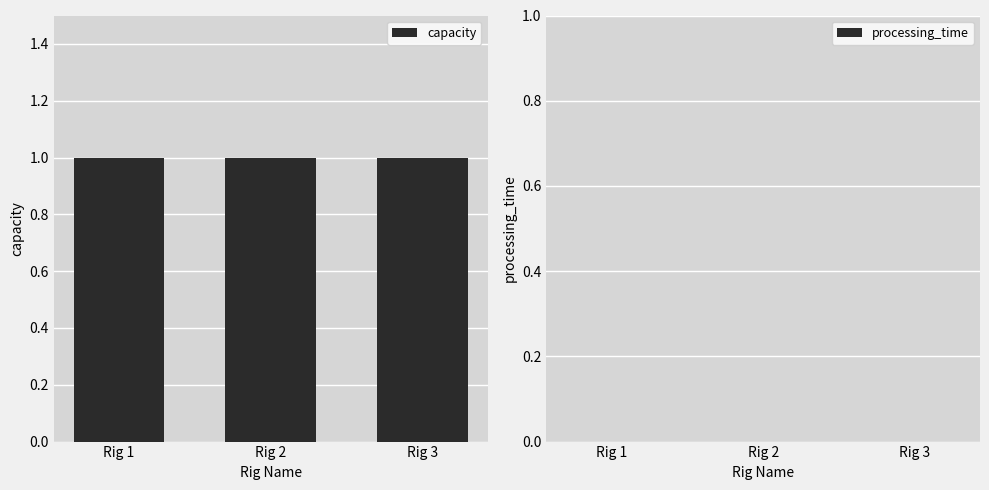

What is the difference between the highest and lowest values at Rig 3?

1